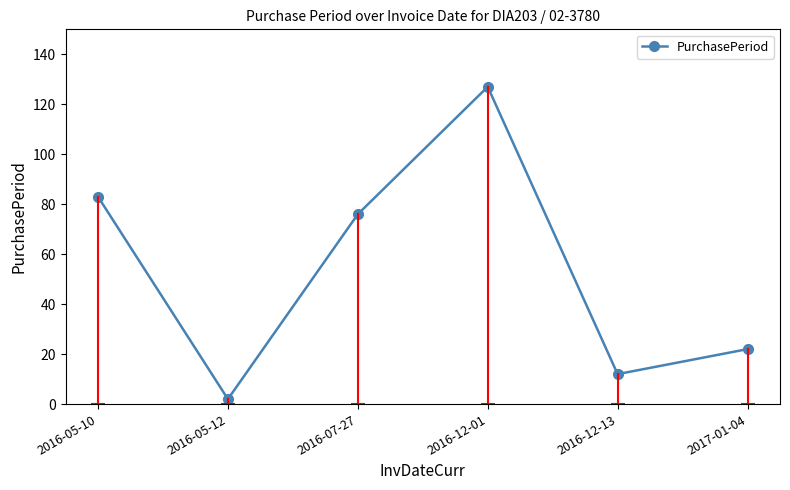

What is the sum of the values at 2017-01-04 and 2016-12-13?

34